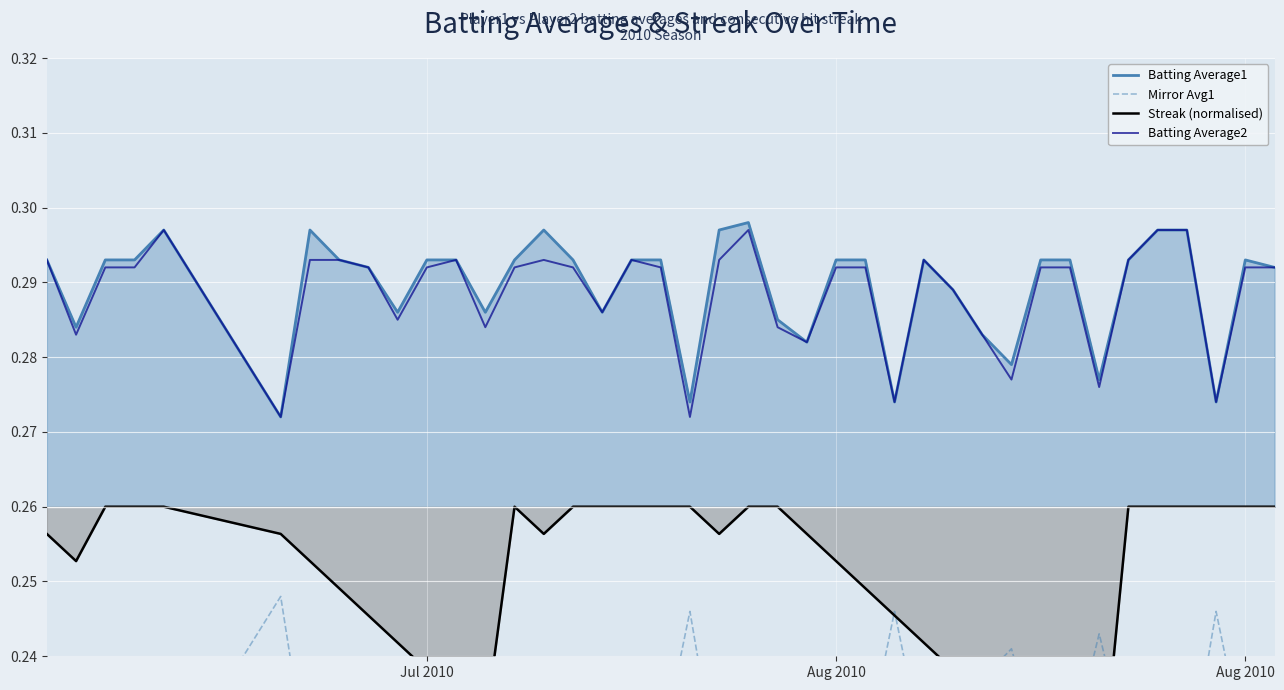

Which series has the largest total across all categories?

Batting Average1